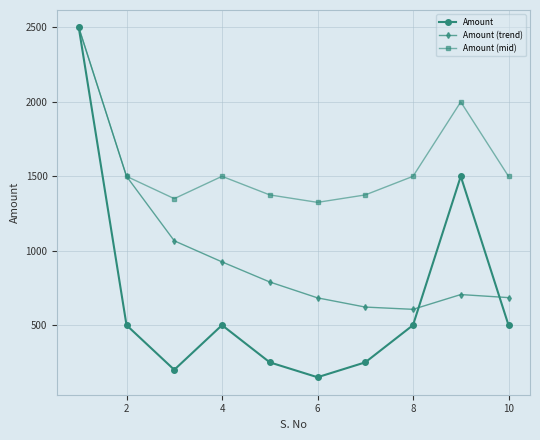

What is the average value of the Amount (mid) series?

1592.5